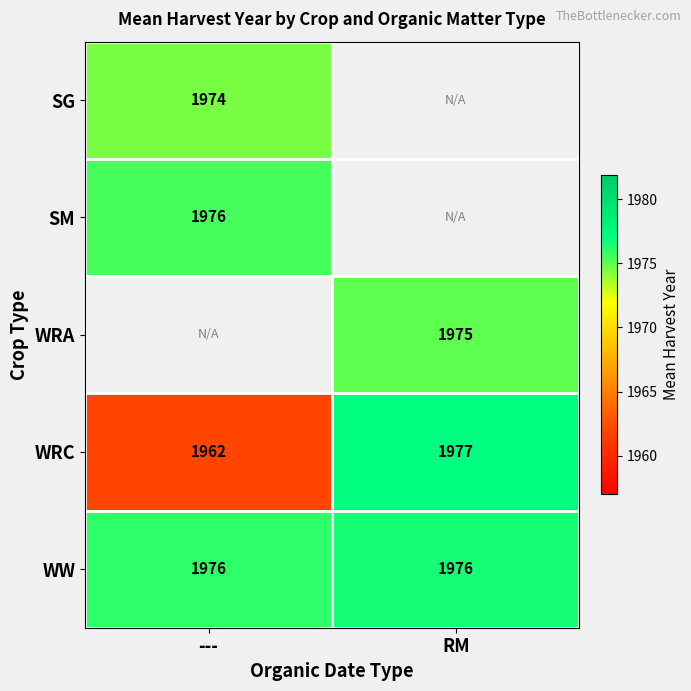

Which category has the lowest value across all series?

---